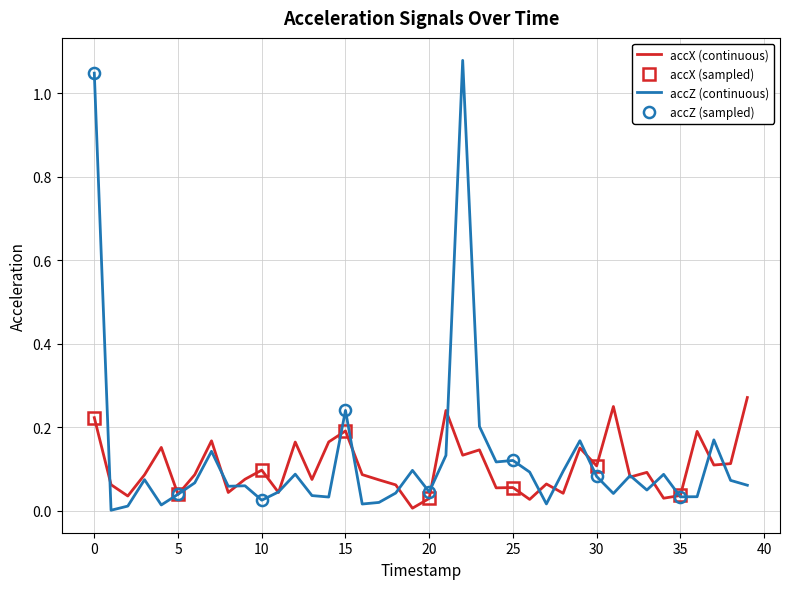

Is this an area chart (filled region under the line)?

No